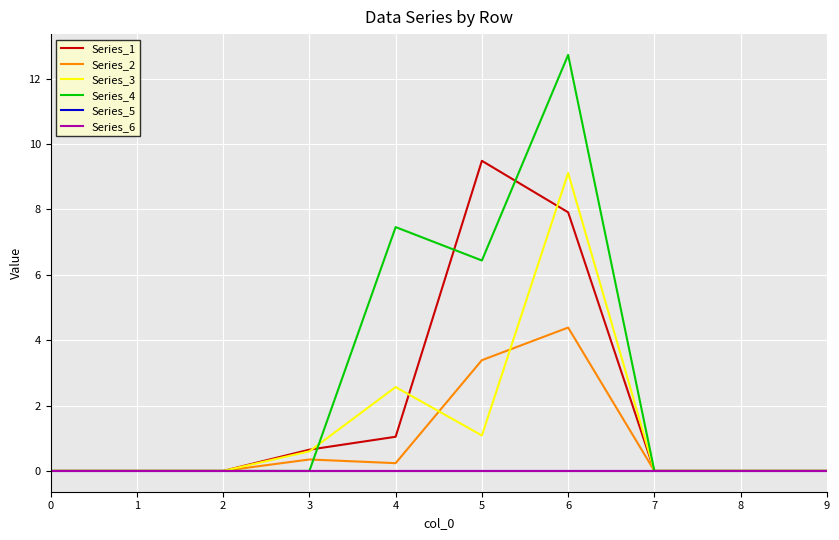

The value of Series_2 at 5 is 3.4. True or false?

True